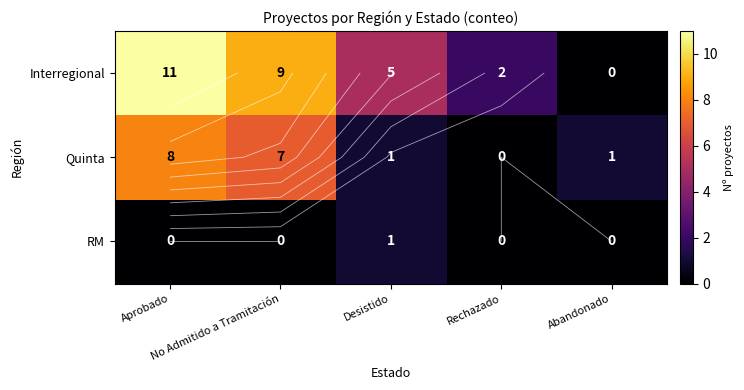

Rank the series by their maximum value, from lowest to highest.

RM, Quinta, Interregional